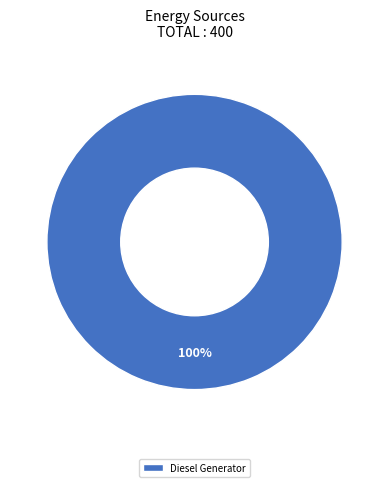

The Diesel Generator slice represents 86% of the pie. True or false?

False